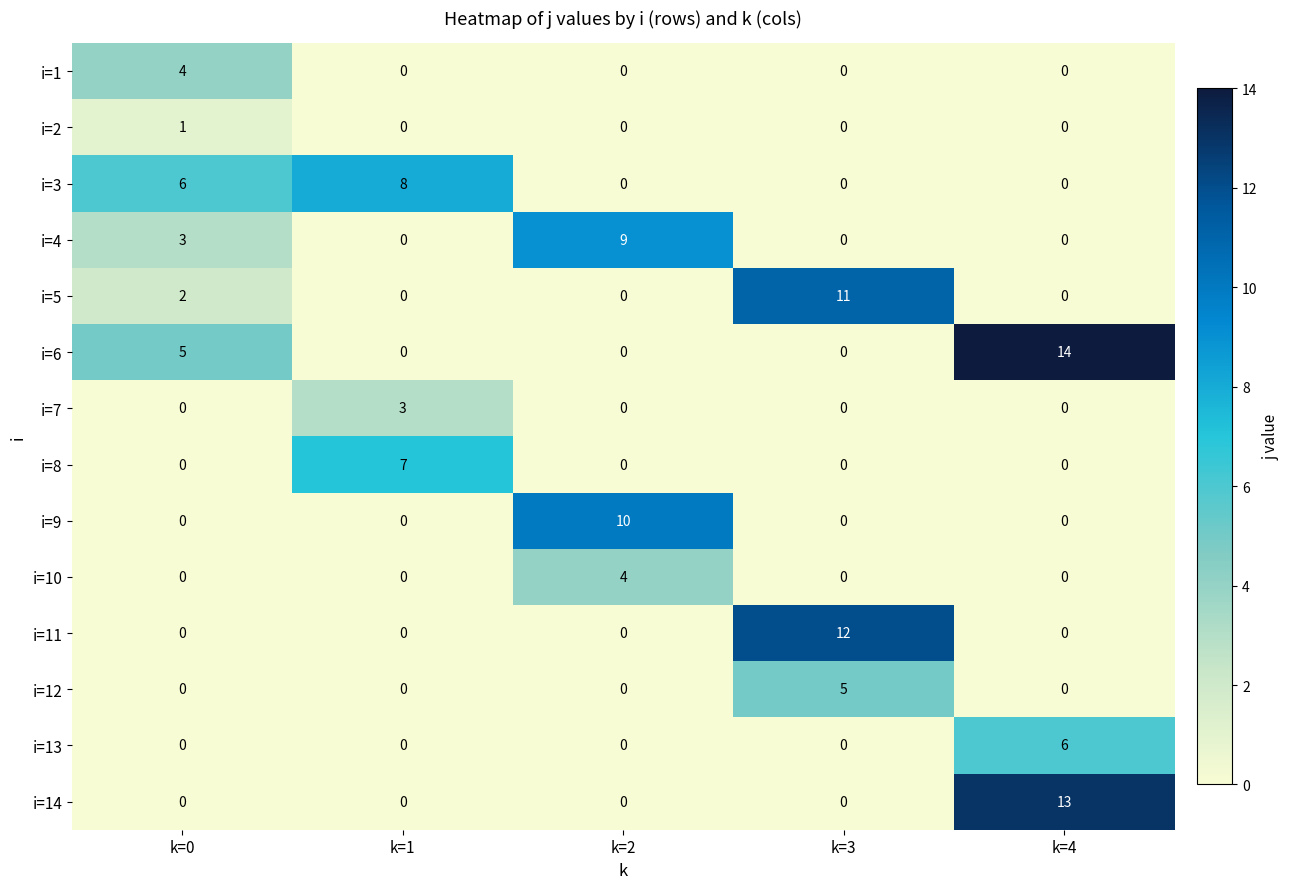

Which category has the highest value in the i=6 series?

k=4